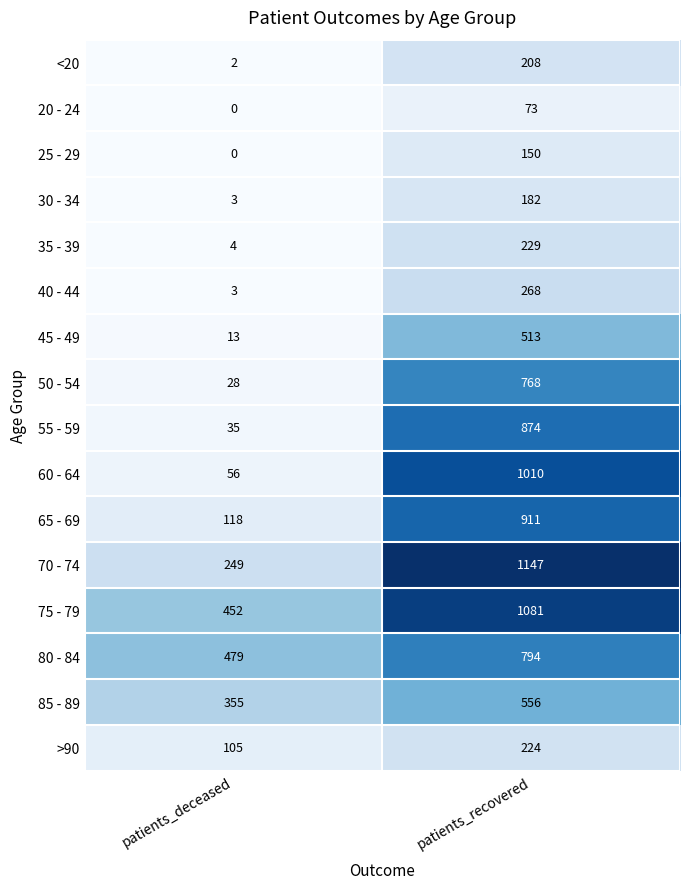

At which label does 45 - 49 reach its peak?

patients_recovered